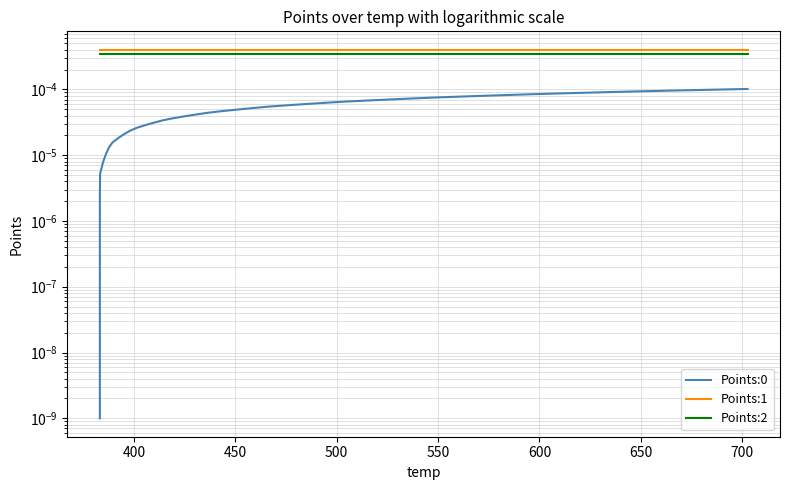

True or false: Points:0 and Points:1 cross at least once.

False